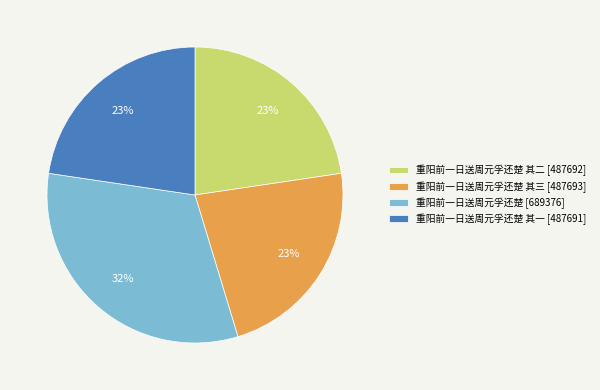

Approximately how many times larger is the value at 重阳前一日送周元孚还楚 [689376] compared to 重阳前一日送周元孚还楚 其二 [487692]?

1.4